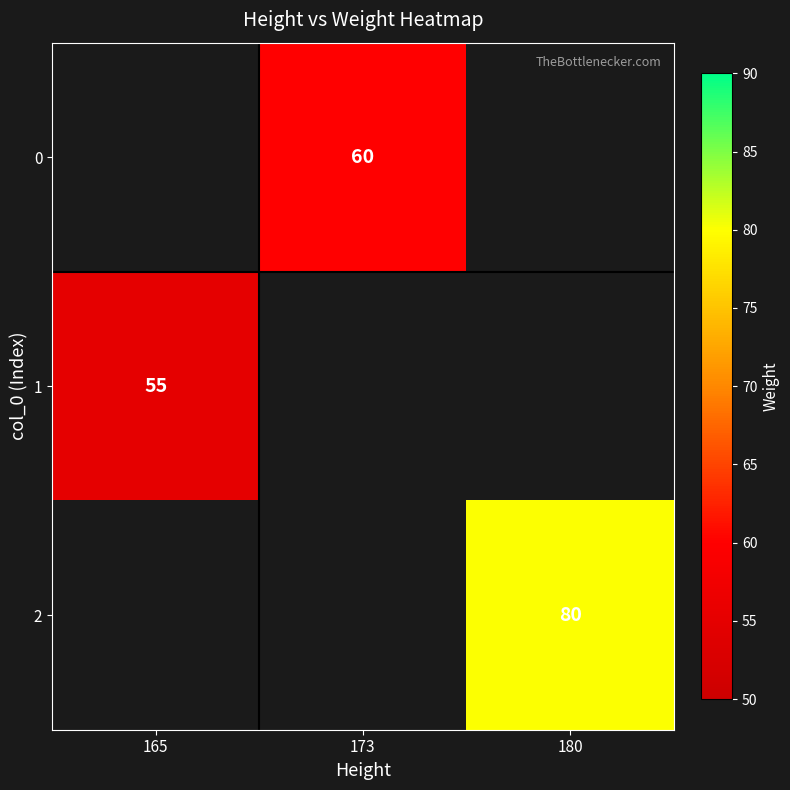

The 1 series shows 55 at 165. True or false?

True